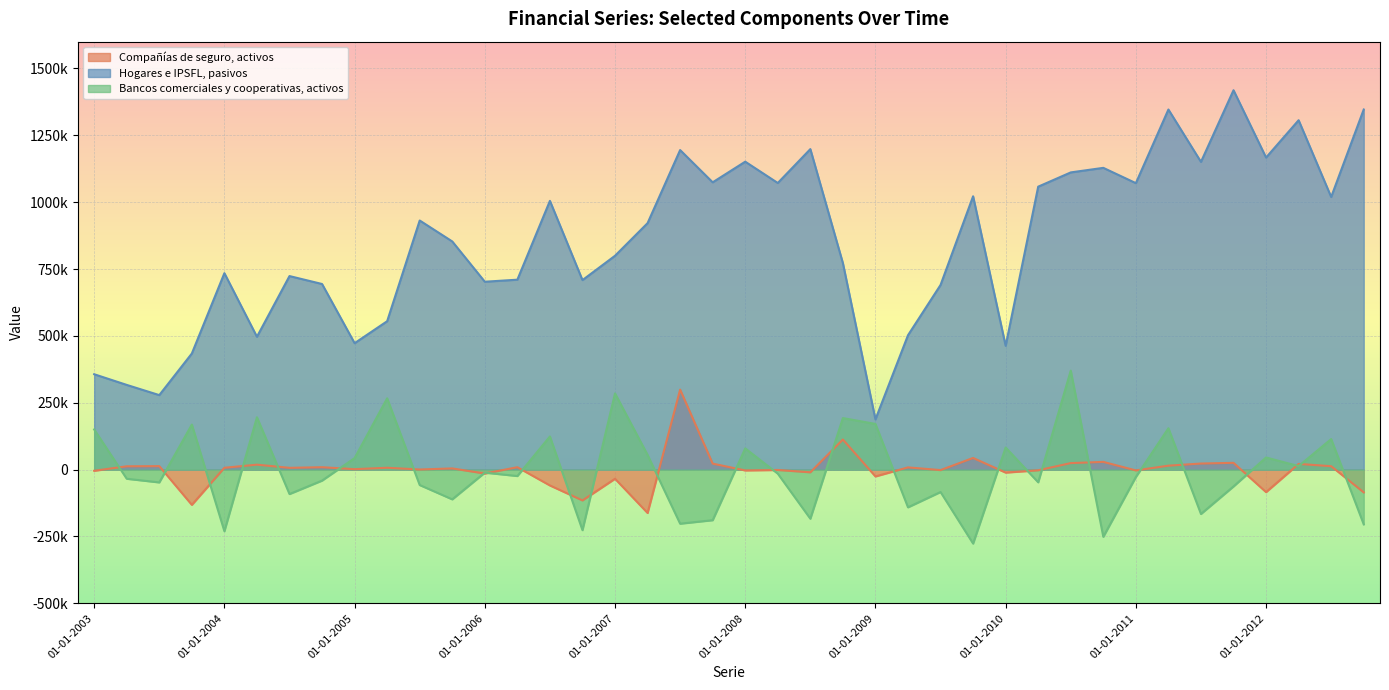

At which label does Compañías de seguro, activos reach its minimum?

01-04-2007